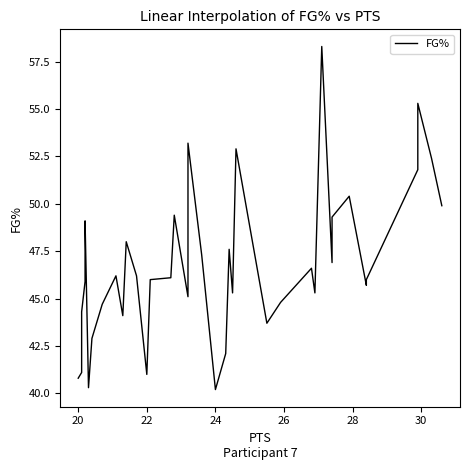

How many data points are less than 46?

18